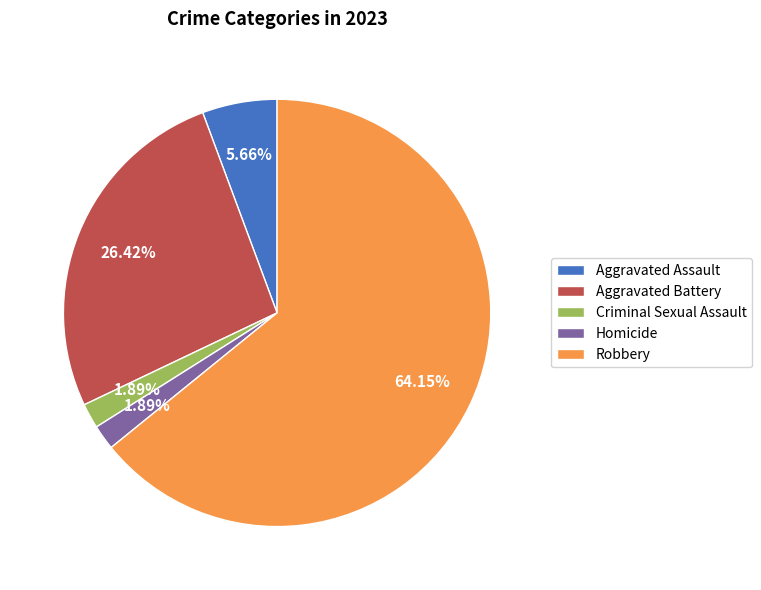

What is the largest slice in the pie chart?

Robbery